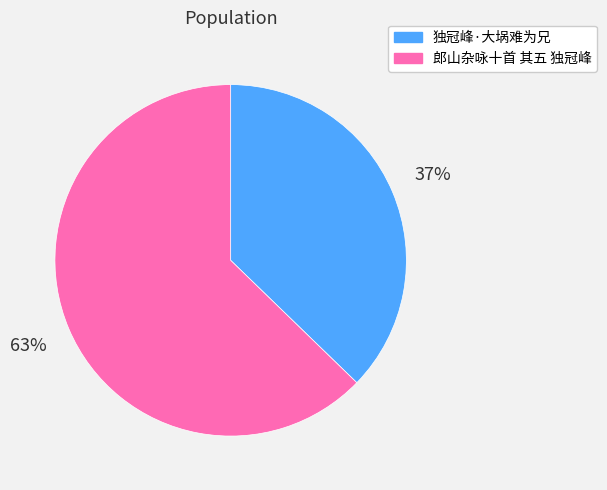

Do 独冠峰·大埚难为兄 and 郎山杂咏十首 其五 独冠峰 together represent more than half of the pie?

Yes